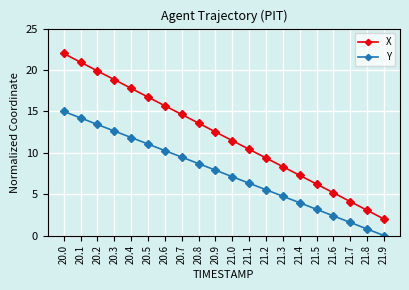

Rank the series by their maximum value, from lowest to highest.

Y, X